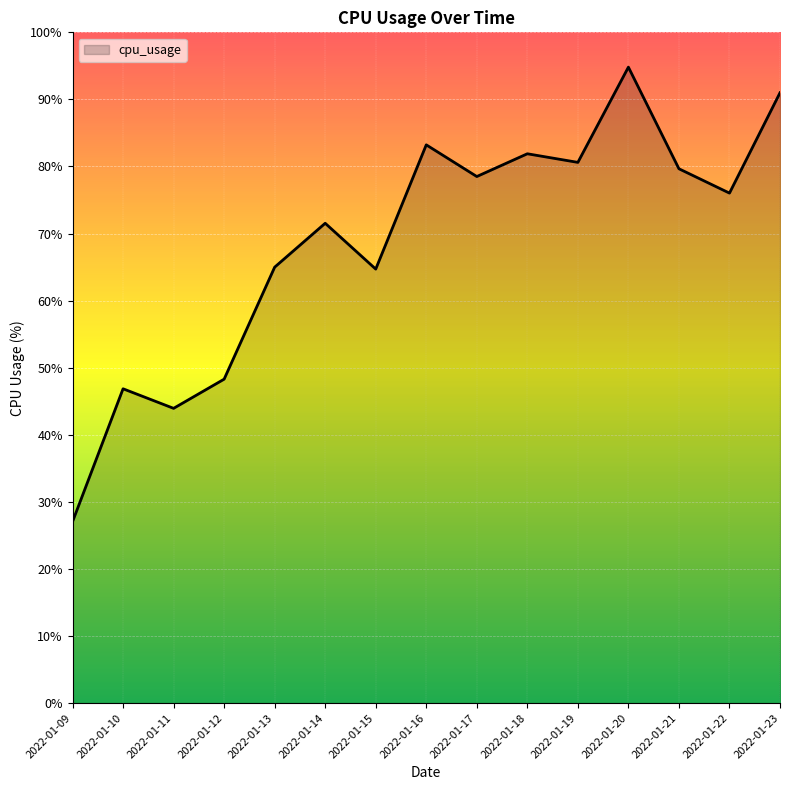

At which category does the chart reach its peak across all series?

2022-01-20